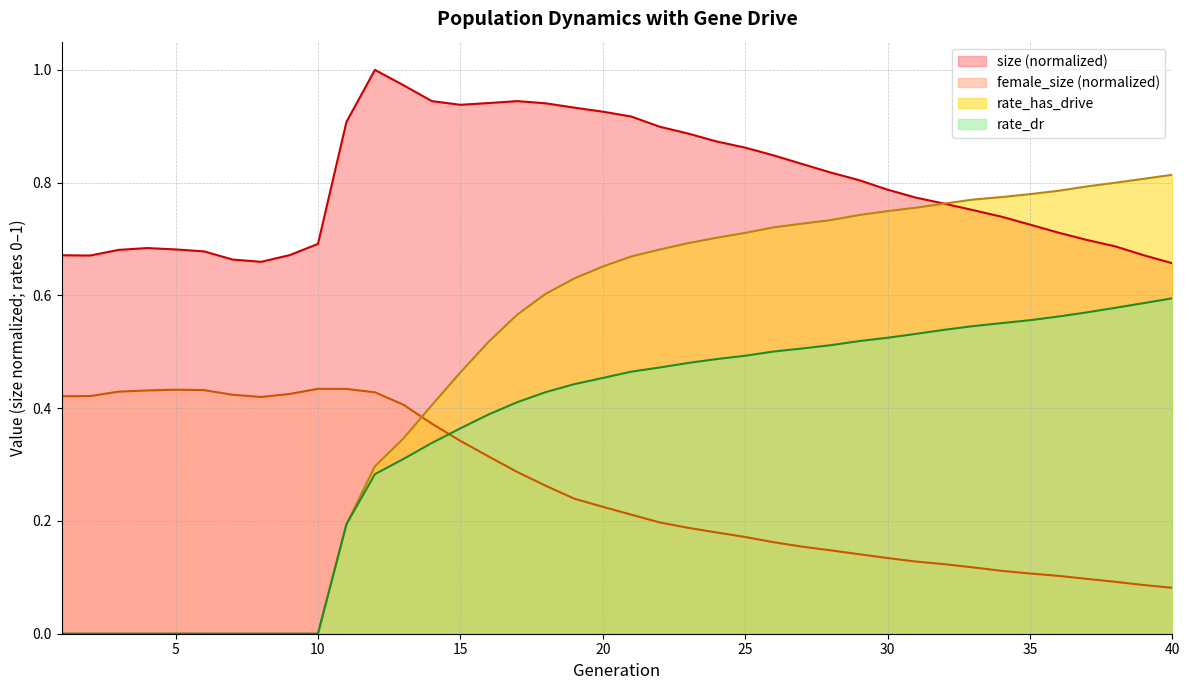

The female_size series shows 0.1 at 27. True or false?

False